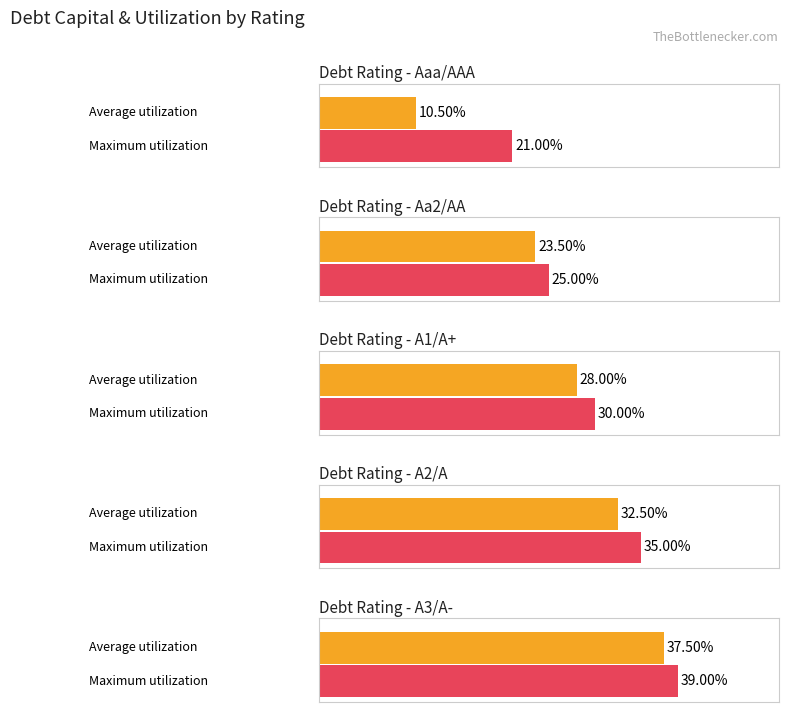

Between Aaa/AAA and Aaa/AAA, which series saw the biggest shift?

Average utilization